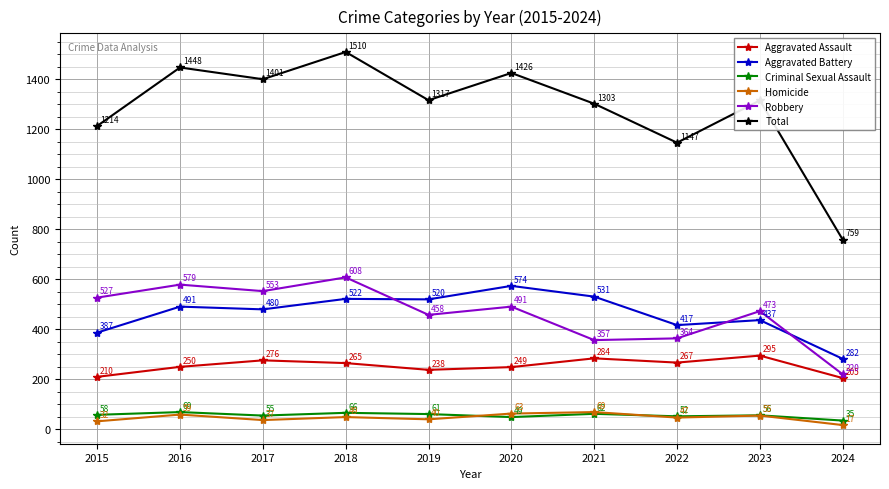

What is the difference between the highest and lowest values at 2023?

1261